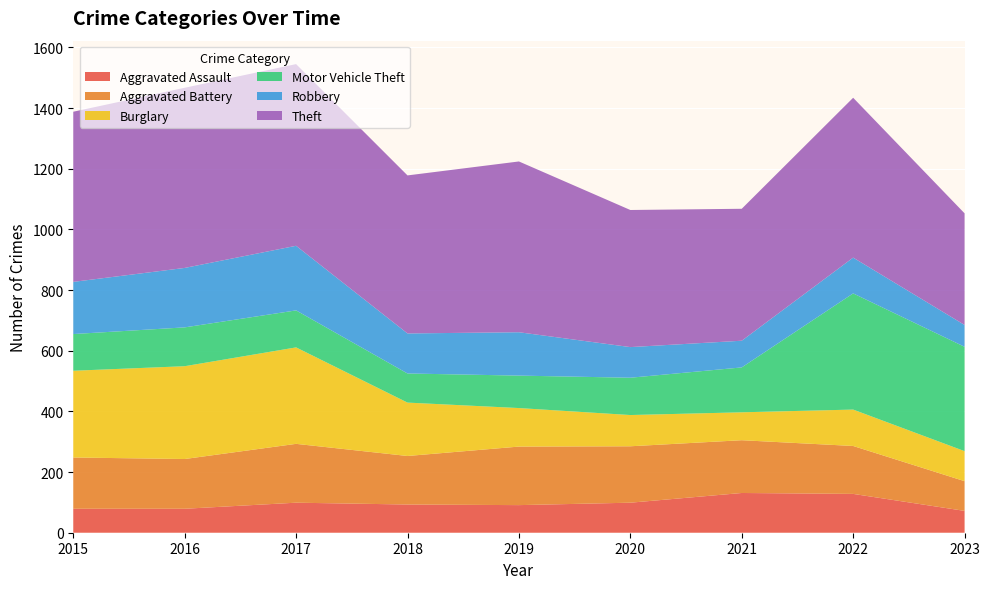

Reading right to left, transcribe all the data shown in this chart.

Aggravated Assault: 72	128	131	99	91	93	99	79	79
Aggravated Battery: 98	158	174	186	193	160	194	164	169
Burglary: 99	120	92	103	127	176	318	306	286
Motor Vehicle Theft: 344	383	148	123	107	96	122	128	121
Robbery: 72	118	88	101	143	132	213	196	172
Theft: 368	527	435	452	563	521	599	594	561